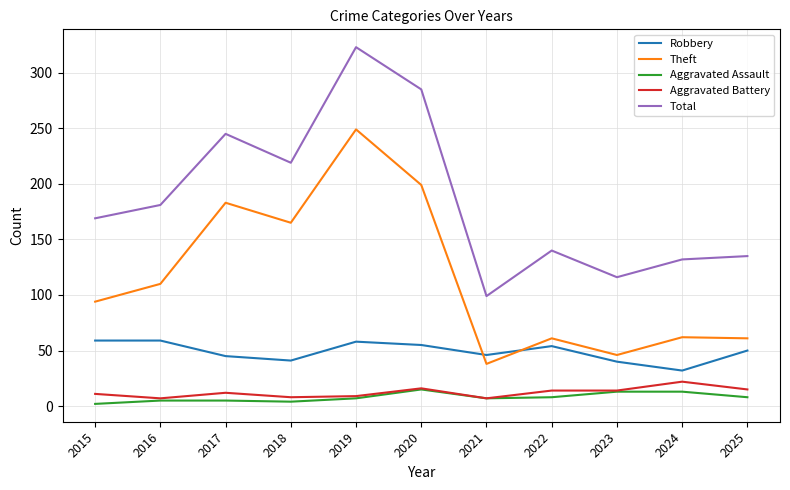

Which series has the widest spread of values?

Total